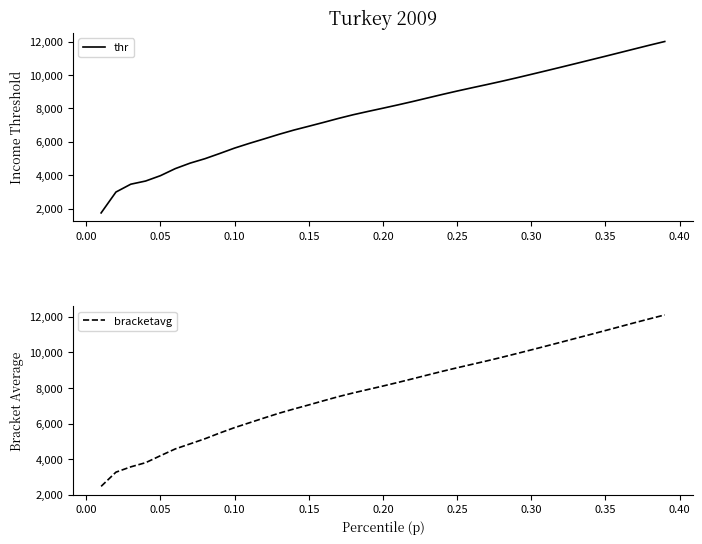

What is the minimum value for thr?

1750.5